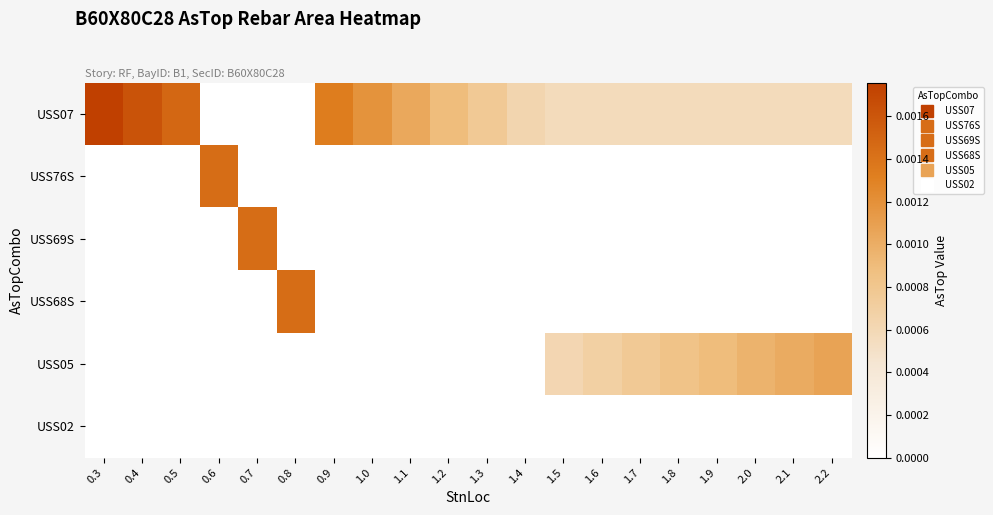

At which category is the sum across all series the highest?

0.3